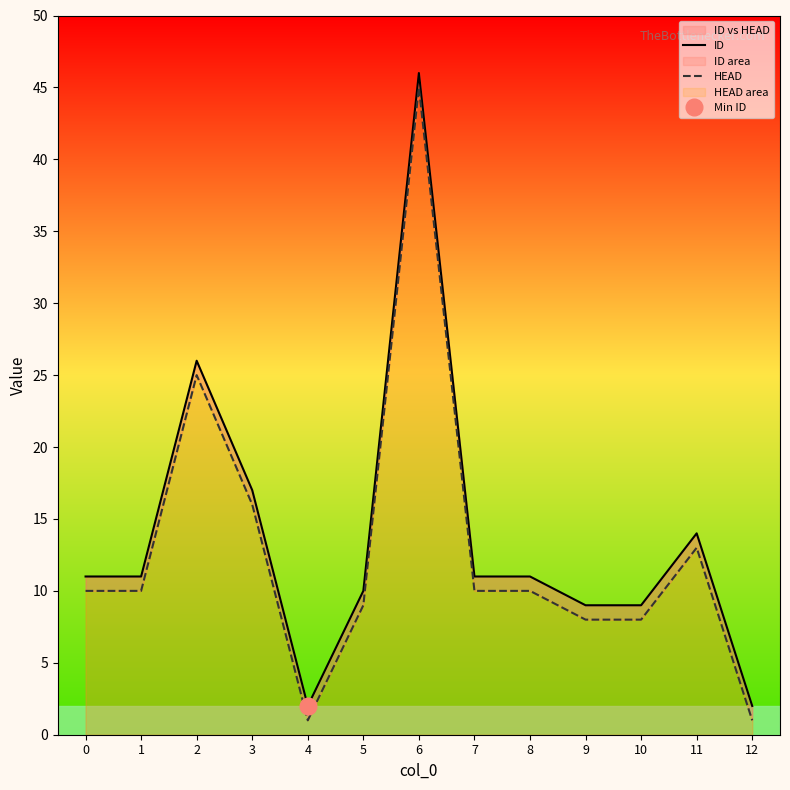

Is it true that HEAD equals 9 at 5?

True